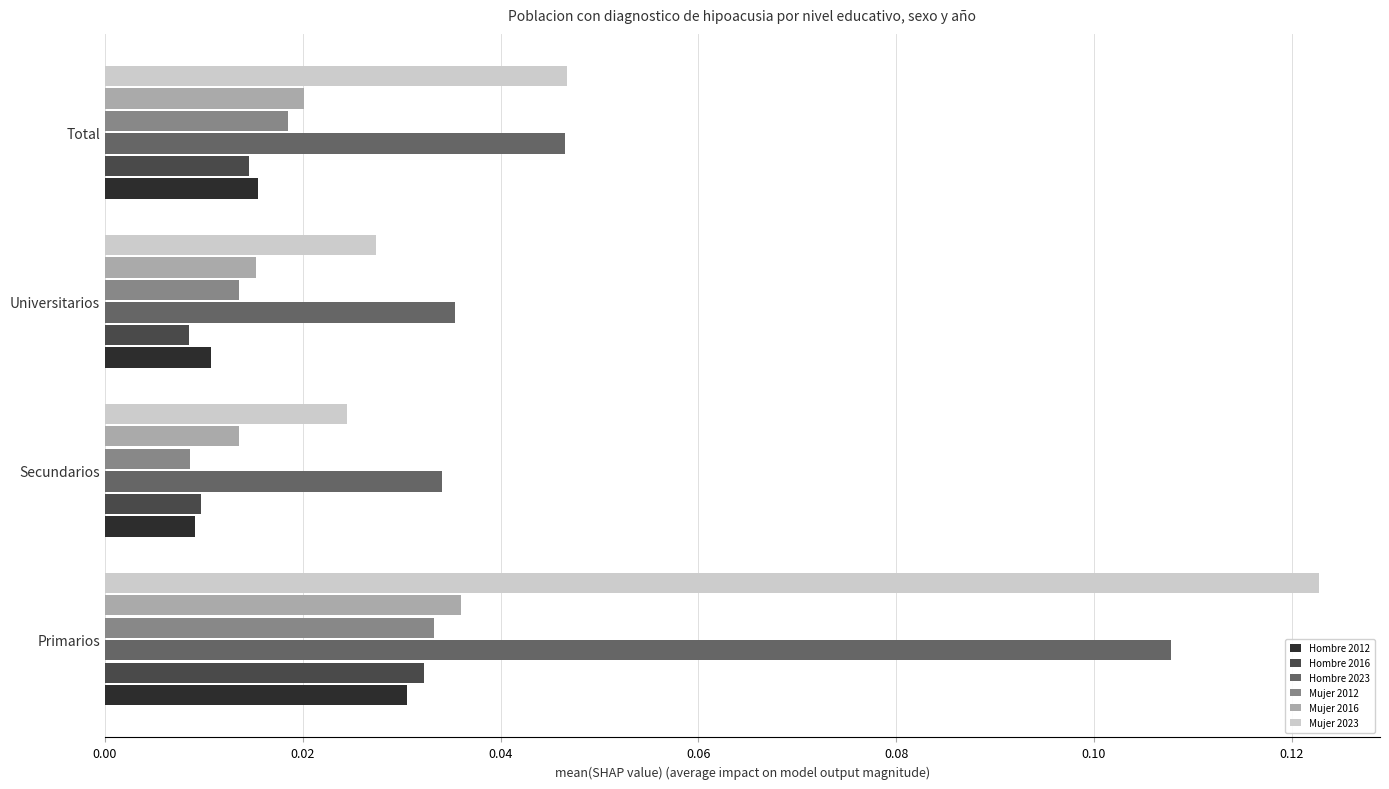

Which label corresponds to the largest value in the chart?

Primarios